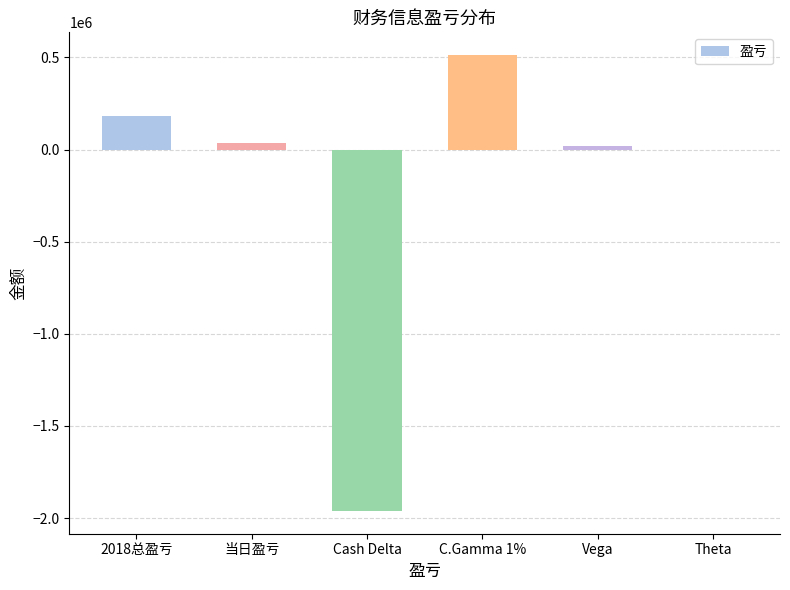

Reading left to right, extract all data points from this chart.

184911	36144	-1961590	512768	20183	-3163